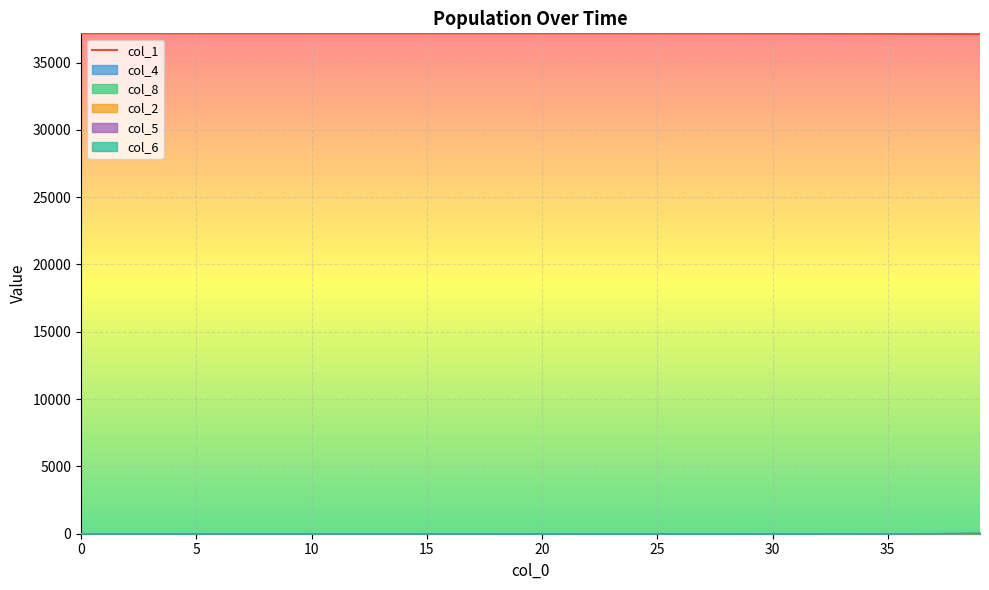

The value at 27 is 50830.0. True or false?

False